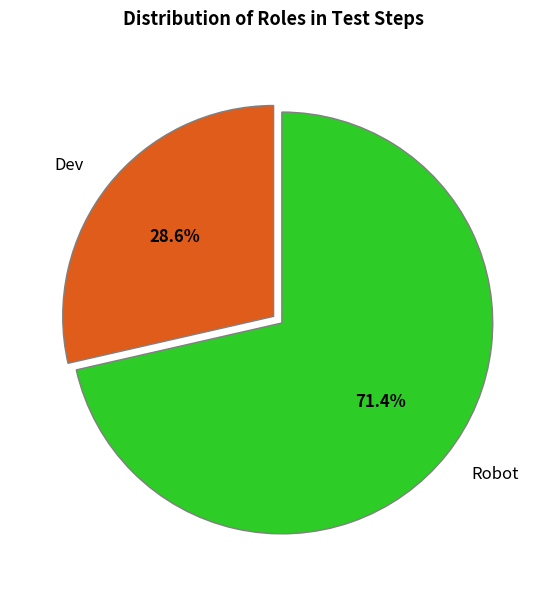

To the nearest percent, what is the average slice percentage?

50%